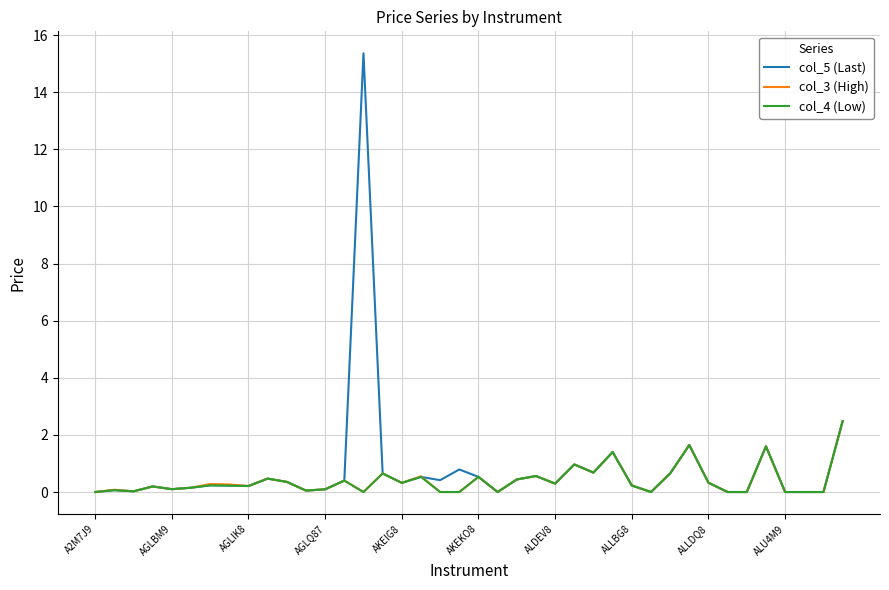

Which series has the widest spread of values?

col_5 (Last)